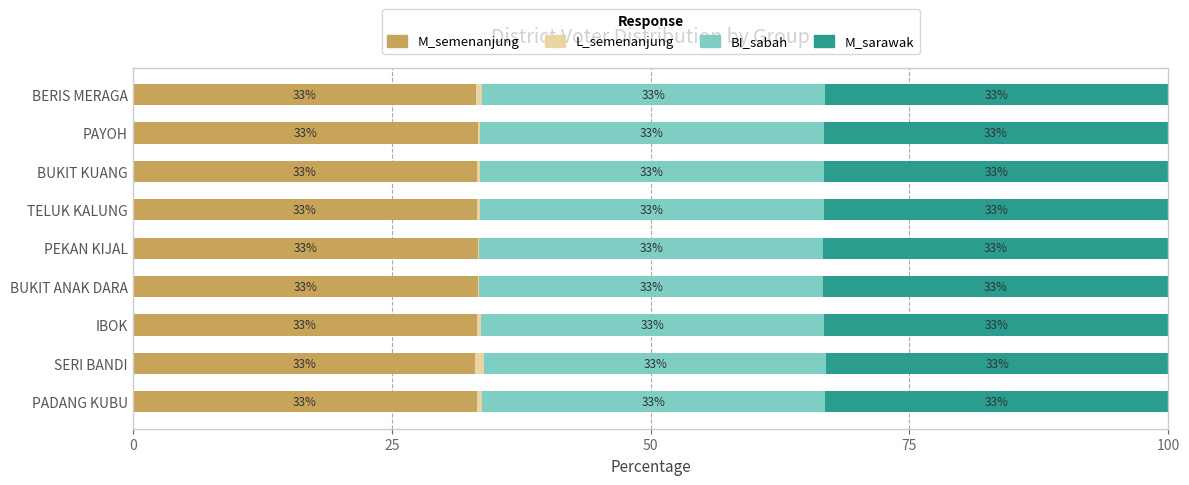

What is the total value across all series at SERI BANDI?

100.0